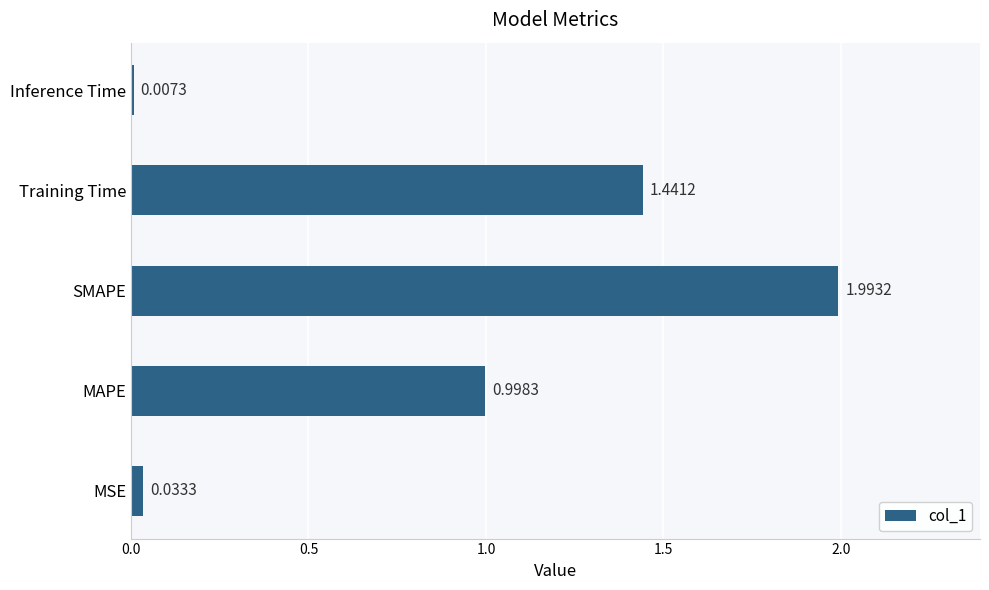

Where is the data nearest to the value 1?

MAPE